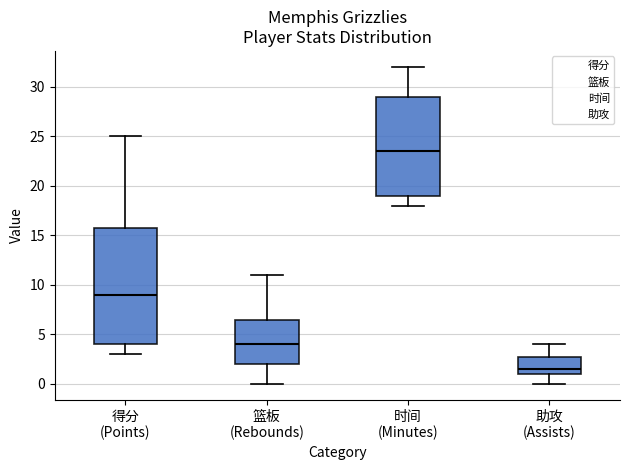

Reading left to right, transcribe this box plot: for each box, give where its median line is, the range the box spans, and where its two whiskers end, as read against the y-axis. The values are not printed on the chart, so give them approximately, as read against the axis.

得分 (Points): median 9.0, box 4.0 to 16.0, whiskers 3.0 to 25.0
篮板 (Rebounds): median 4.0, box 2.0 to 6.5, whiskers 0.0 to 11.0
时间 (Minutes): median 23.5, box 19.0 to 29.0, whiskers 18.0 to 32.0
助攻 (Assists): median 1.5, box 1.0 to 3.0, whiskers 0.0 to 4.0